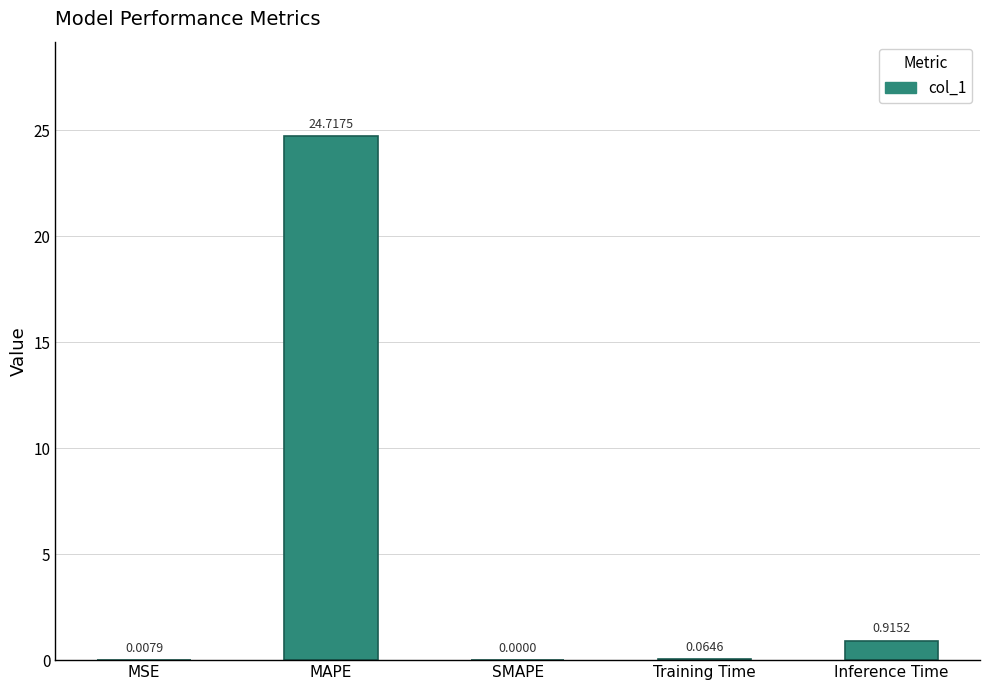

What is the change in value from SMAPE to Training Time?

+0.1